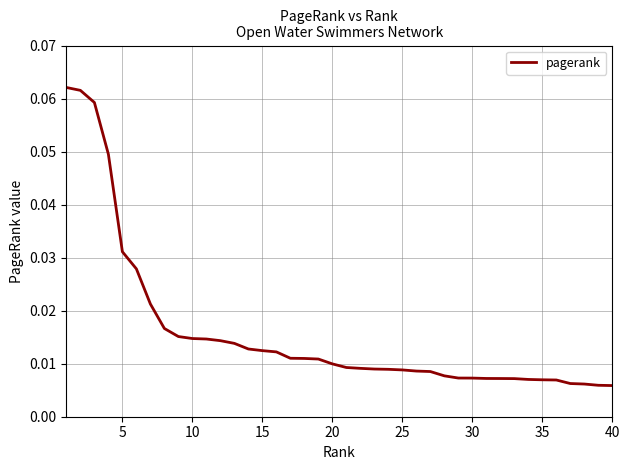

What is the sum of all values?

0.6